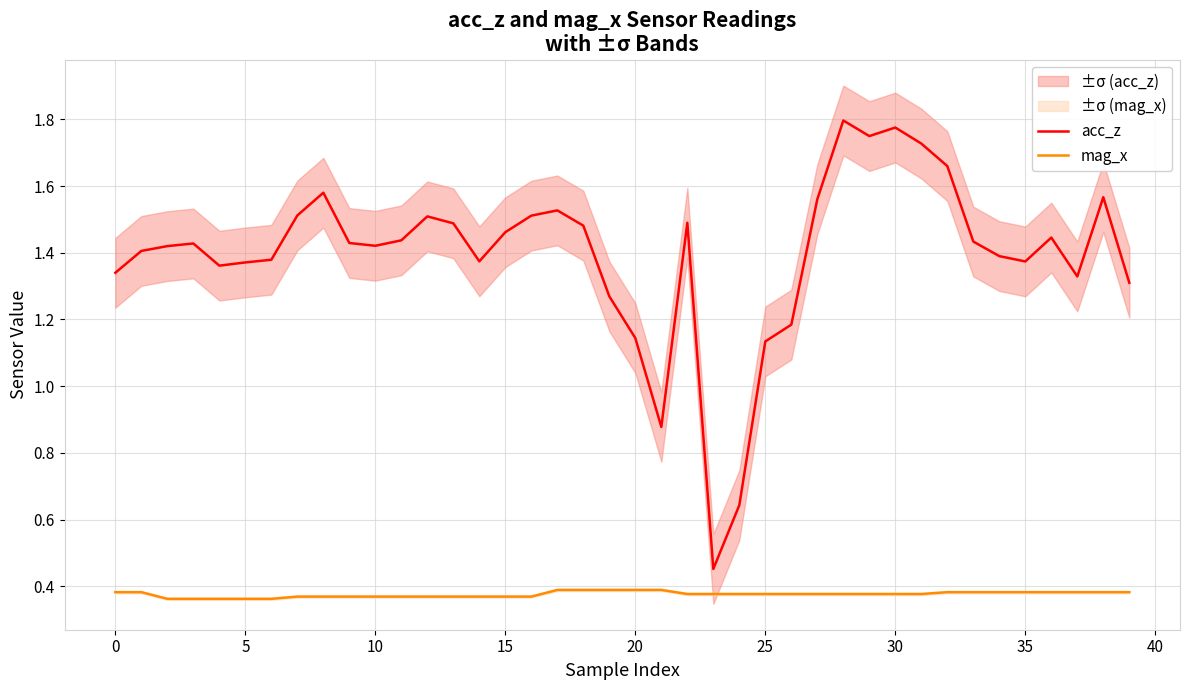

True or false: acc_z and mag_x intersect in this chart.

False